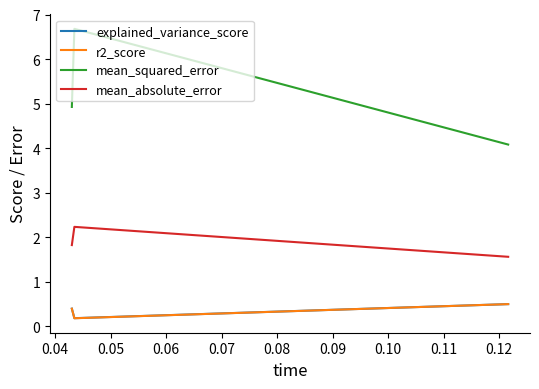

Which series has the largest range (max minus min)?

mean_squared_error